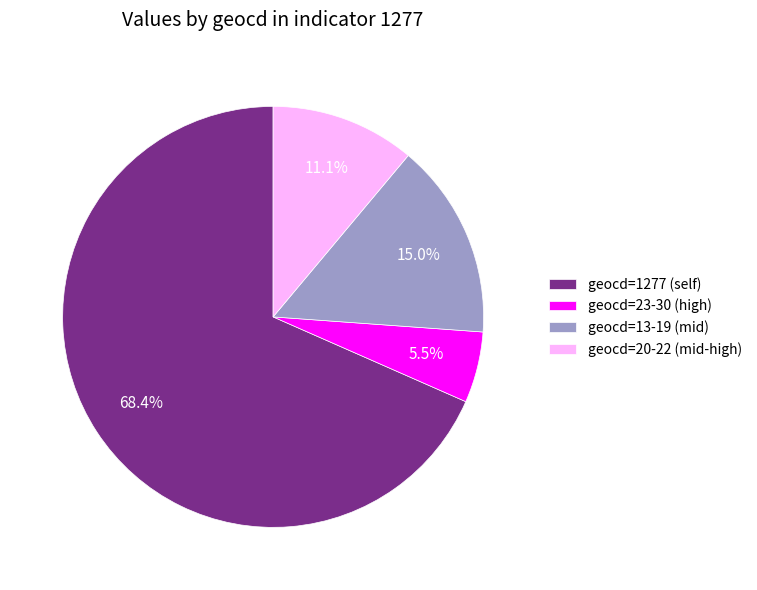

Which slice is the largest?

geocd=1277 (self)